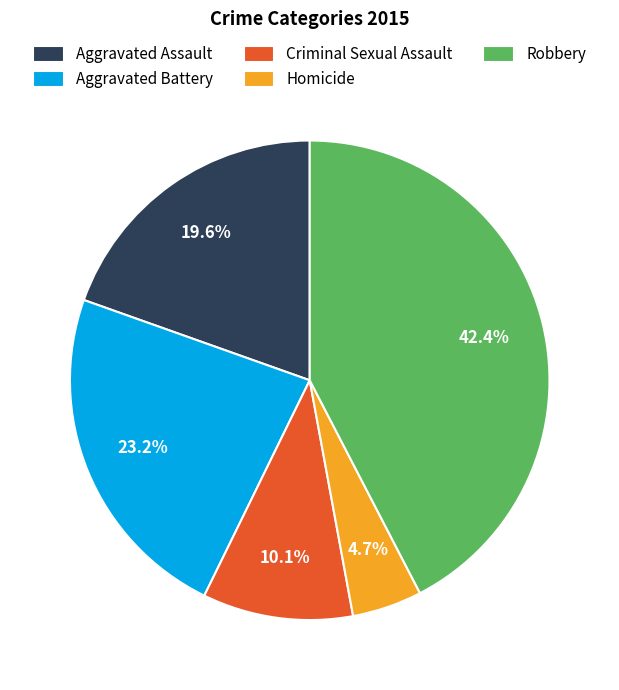

Which slice is the smallest?

Homicide